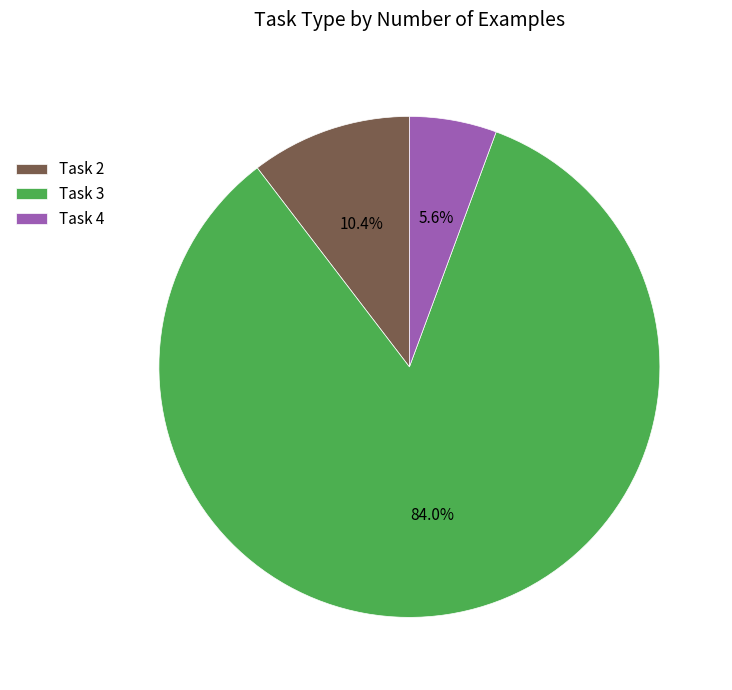

To the nearest percent, what is the difference between the largest and smallest slice percentages?

78%